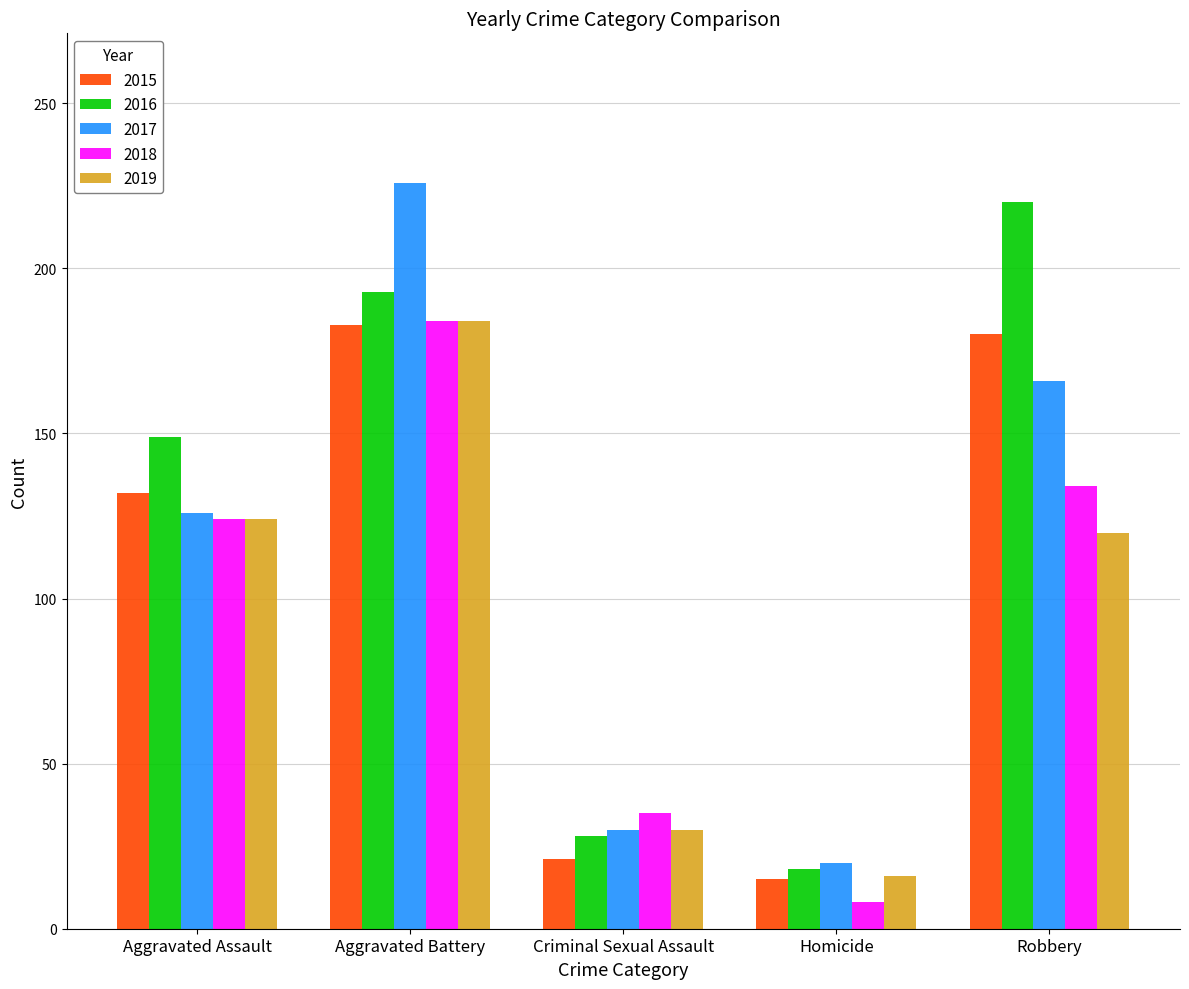

Which category has the lowest value across all series?

Homicide